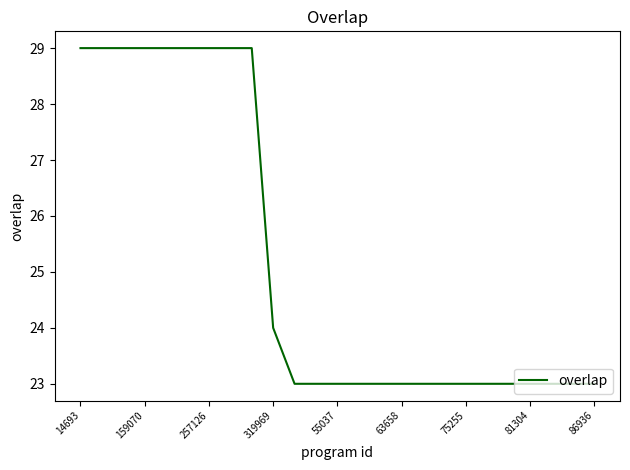

What is the difference between the maximum and minimum values?

6